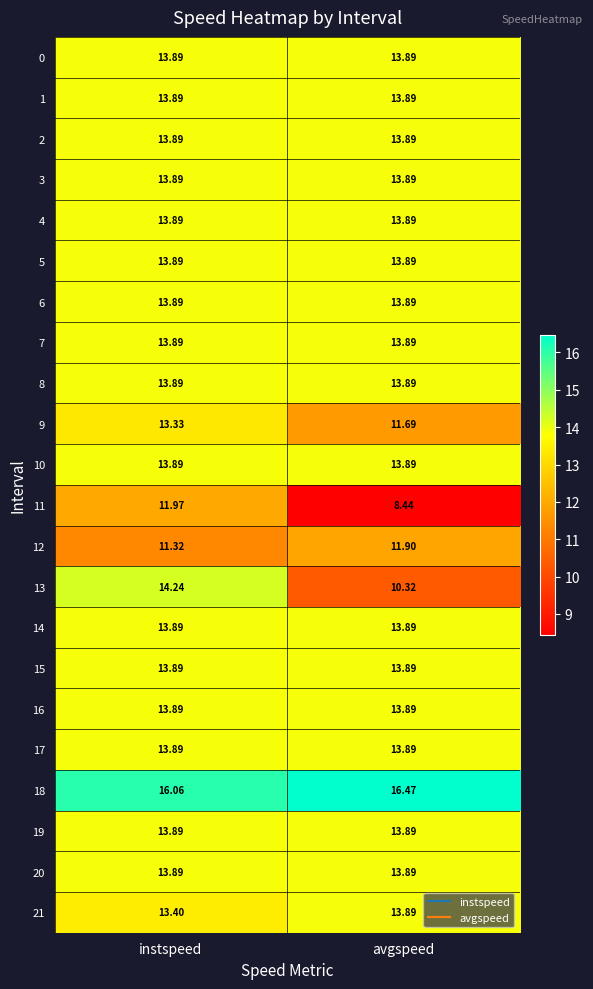

Which category has the highest value across all series?

avgspeed